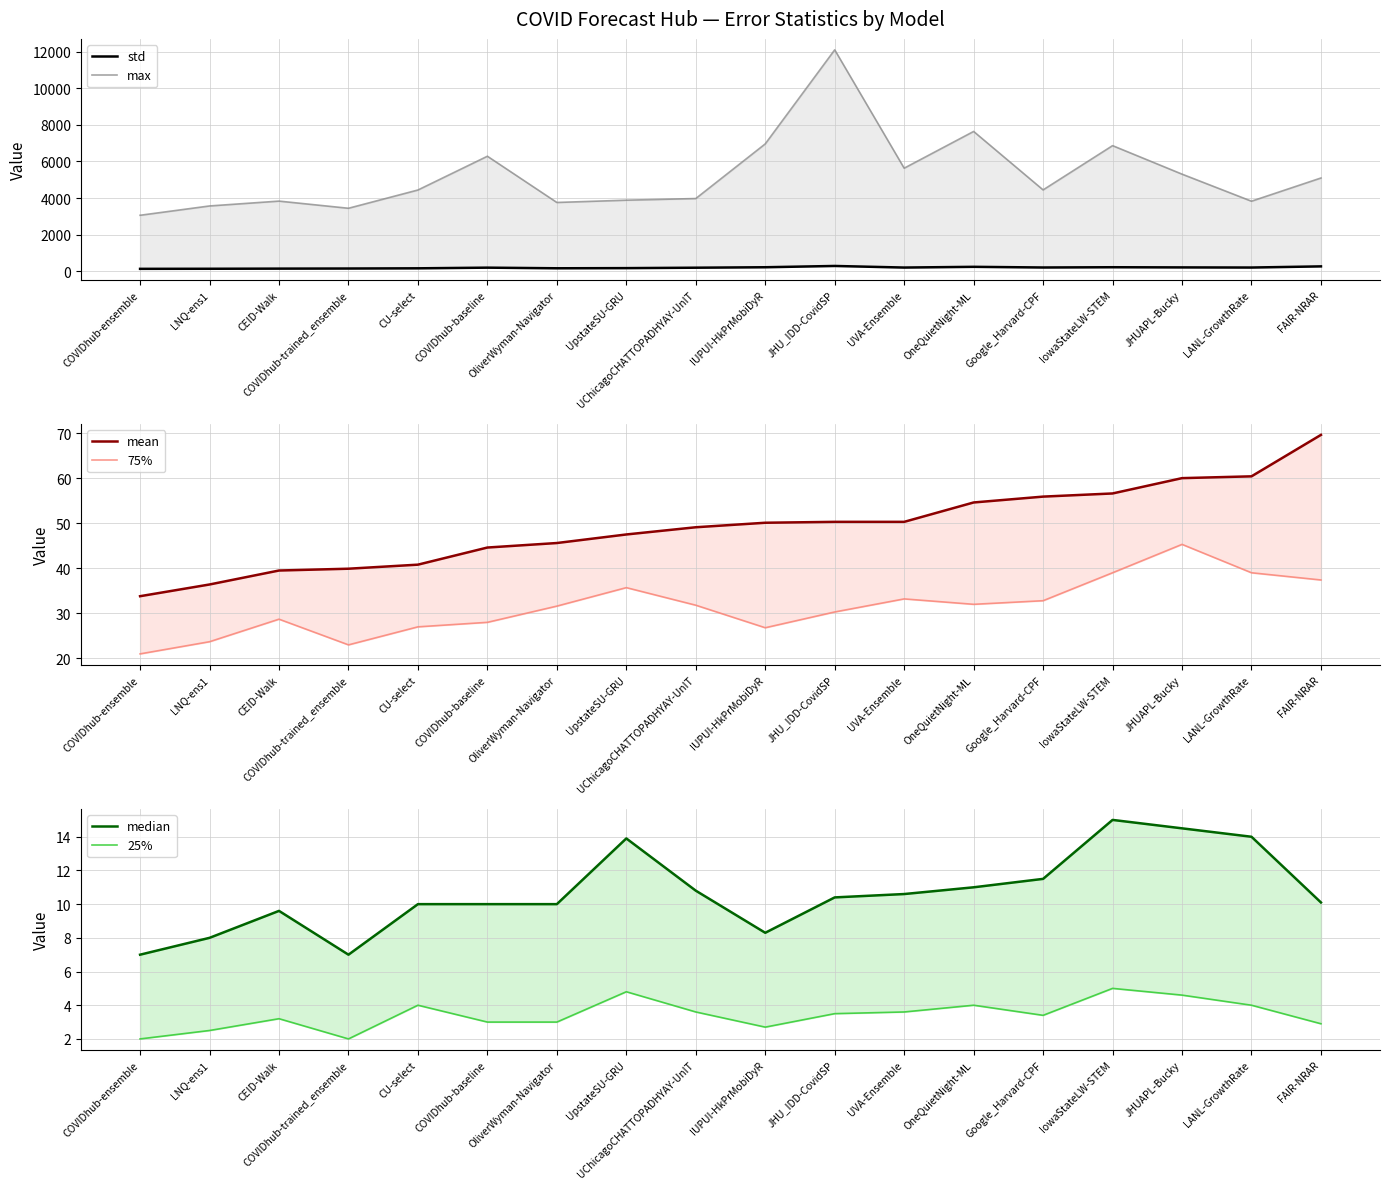

How many lines are shown in the chart?

6